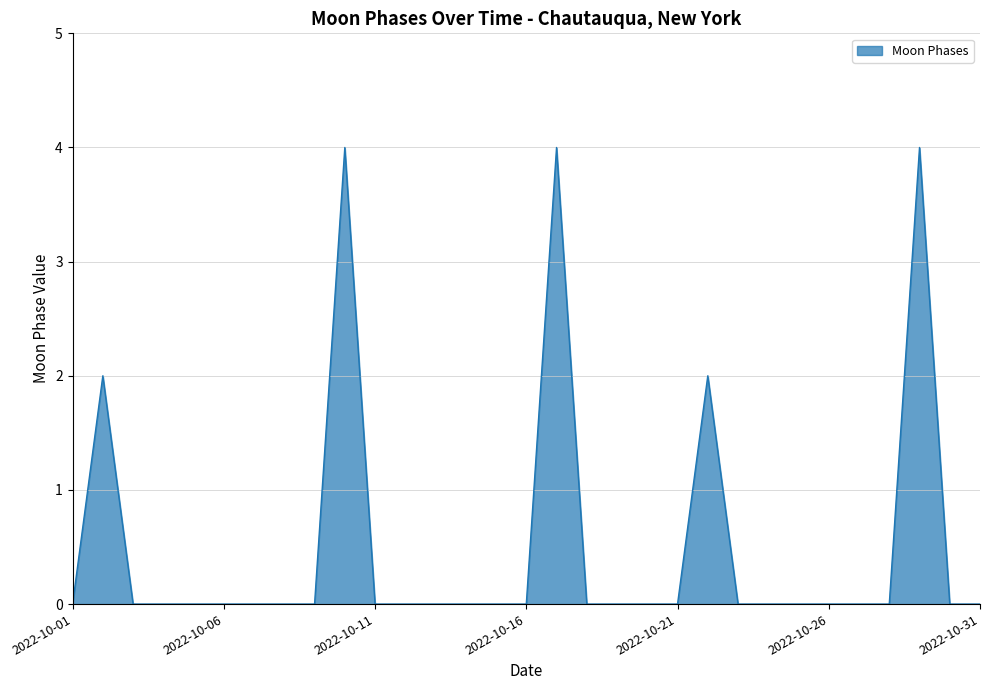

What is the maximum value shown in the chart?

4